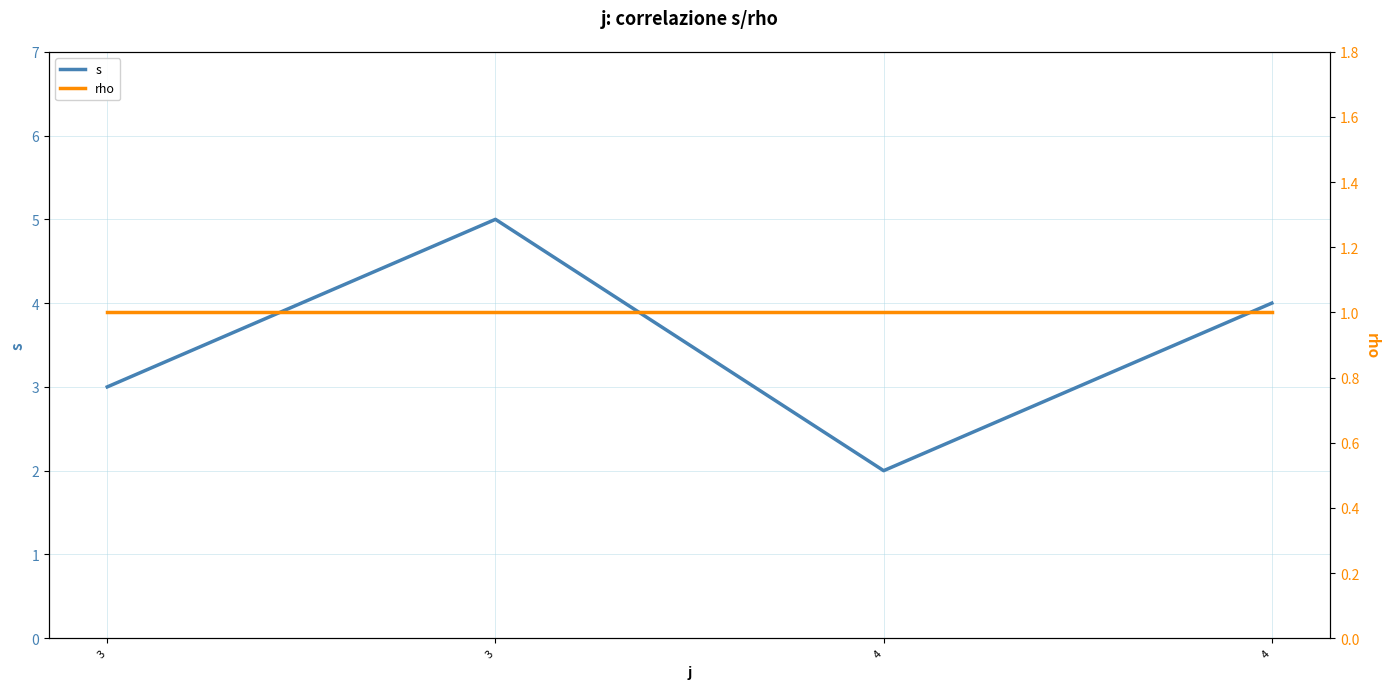

Where is the first local minimum for s?

4